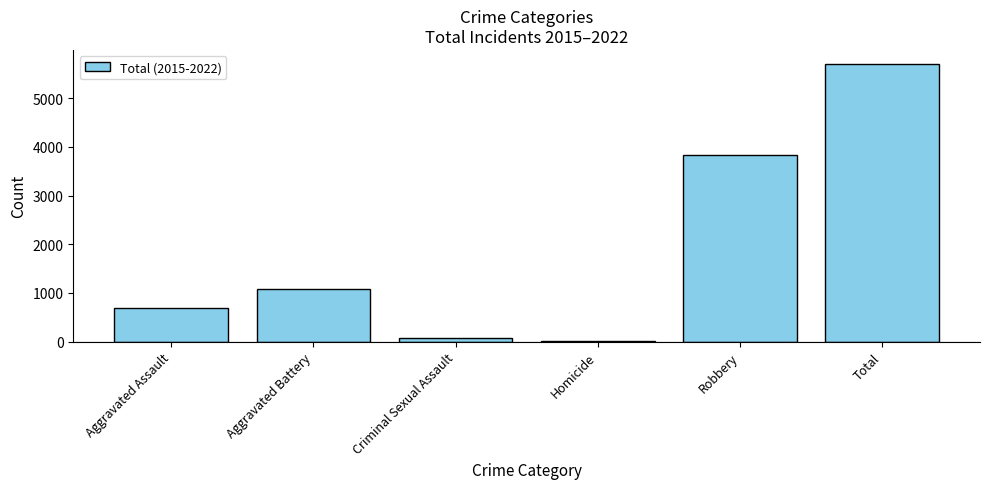

Which category has the highest value across all series?

Total